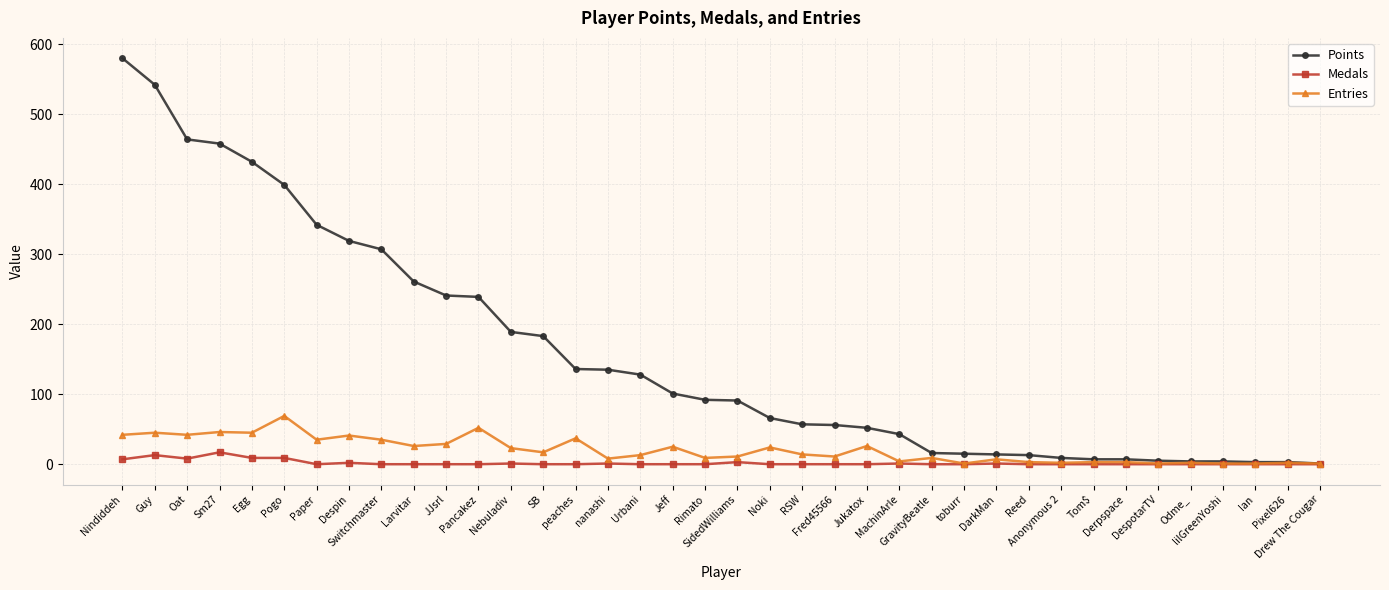

What is the approximate value of Entries at Rimato?

9